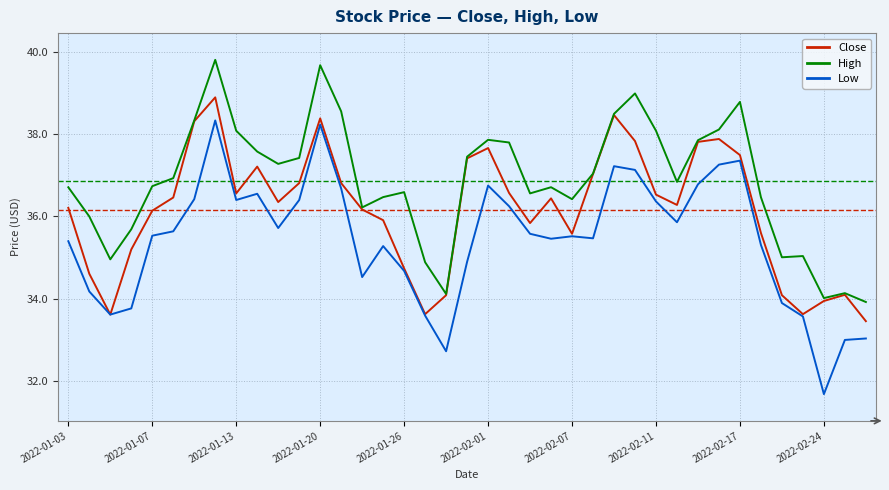

Does the chart have visible grid lines?

Yes